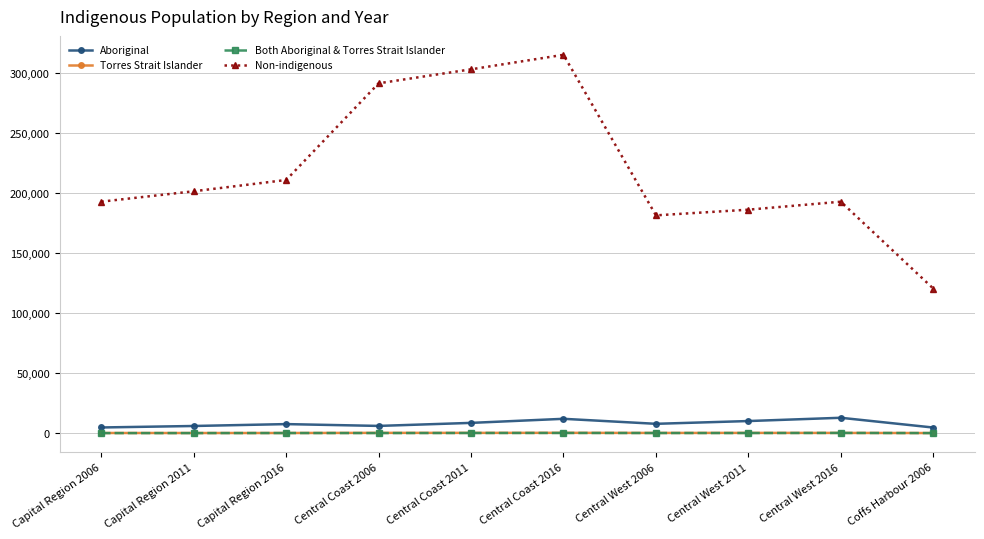

Which series changed the most between Capital Region 2016 and Coffs Harbour 2006?

Non-indigenous